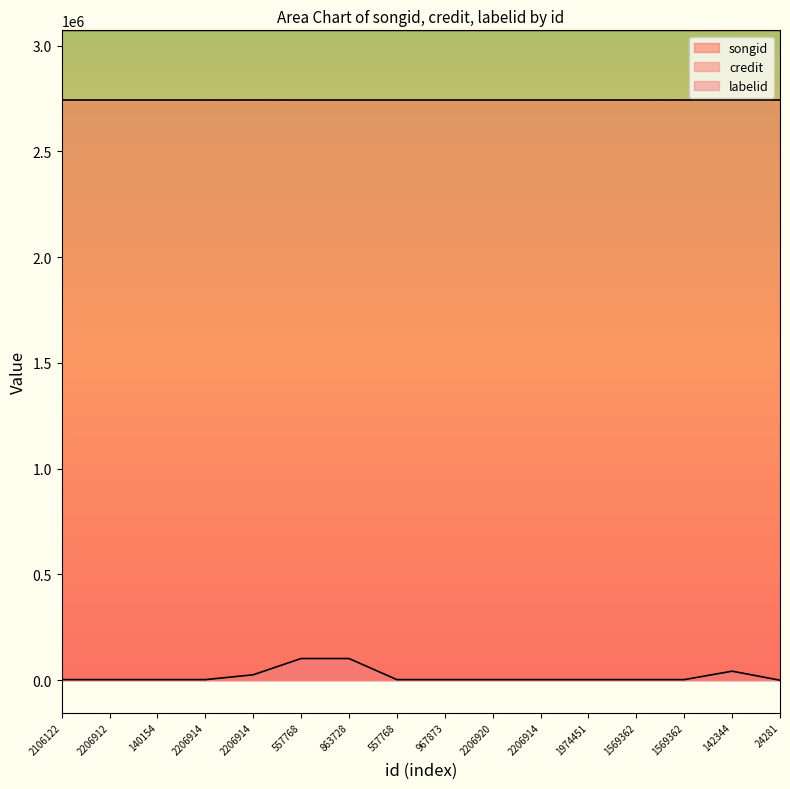

True or false: songid and credit intersect in this chart.

False